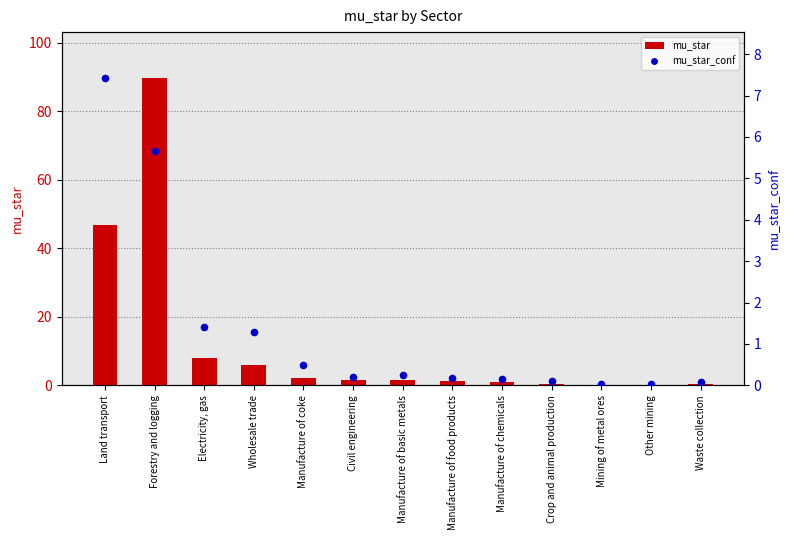

Which series reaches the maximum Y coordinate?

mu_star